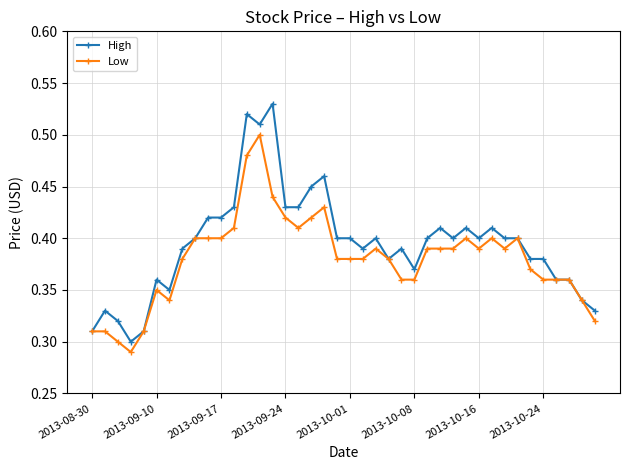

At how many categories does at least one series exceed 0?

40